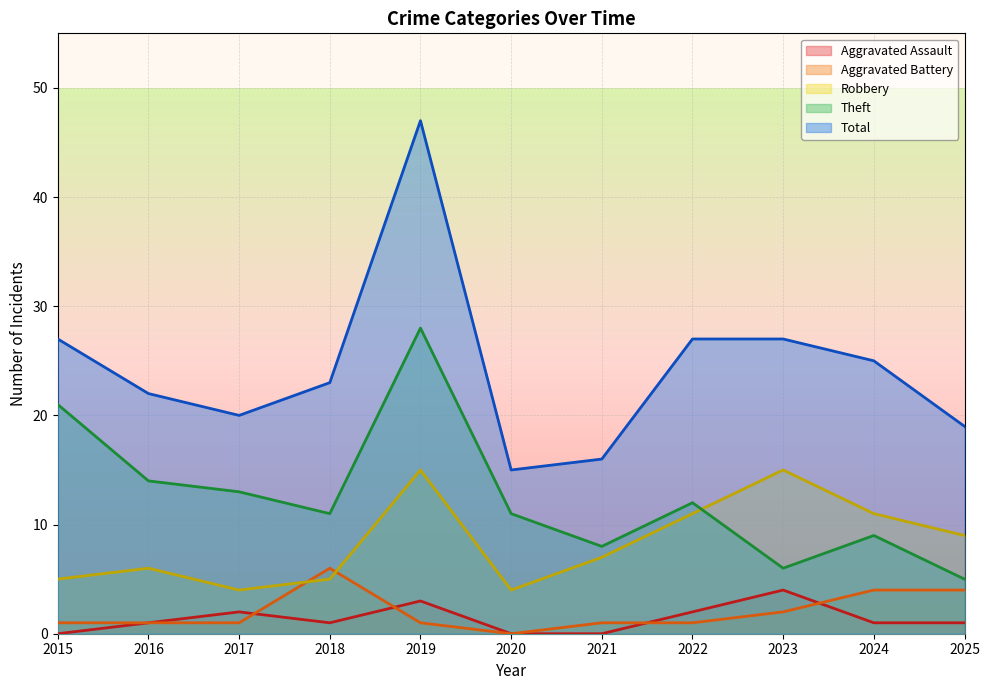

What is the value of the Theft point at the 4th from the left?

11